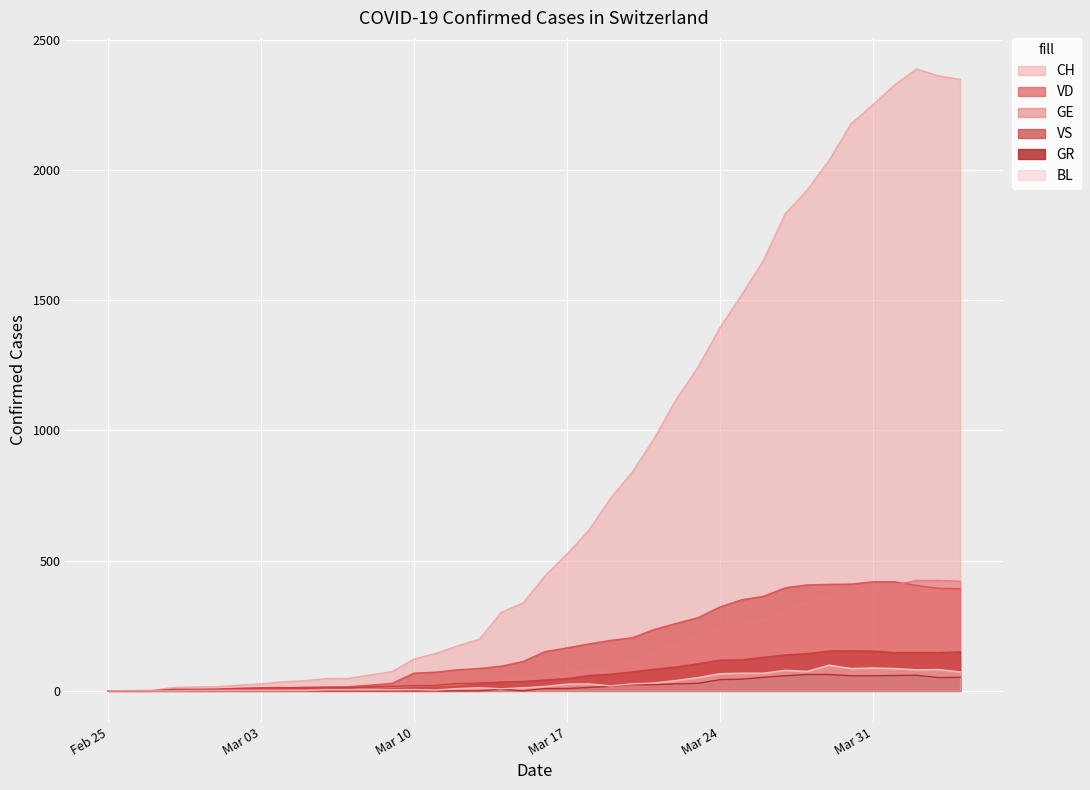

True or false: CH and BL cross at least once.

False